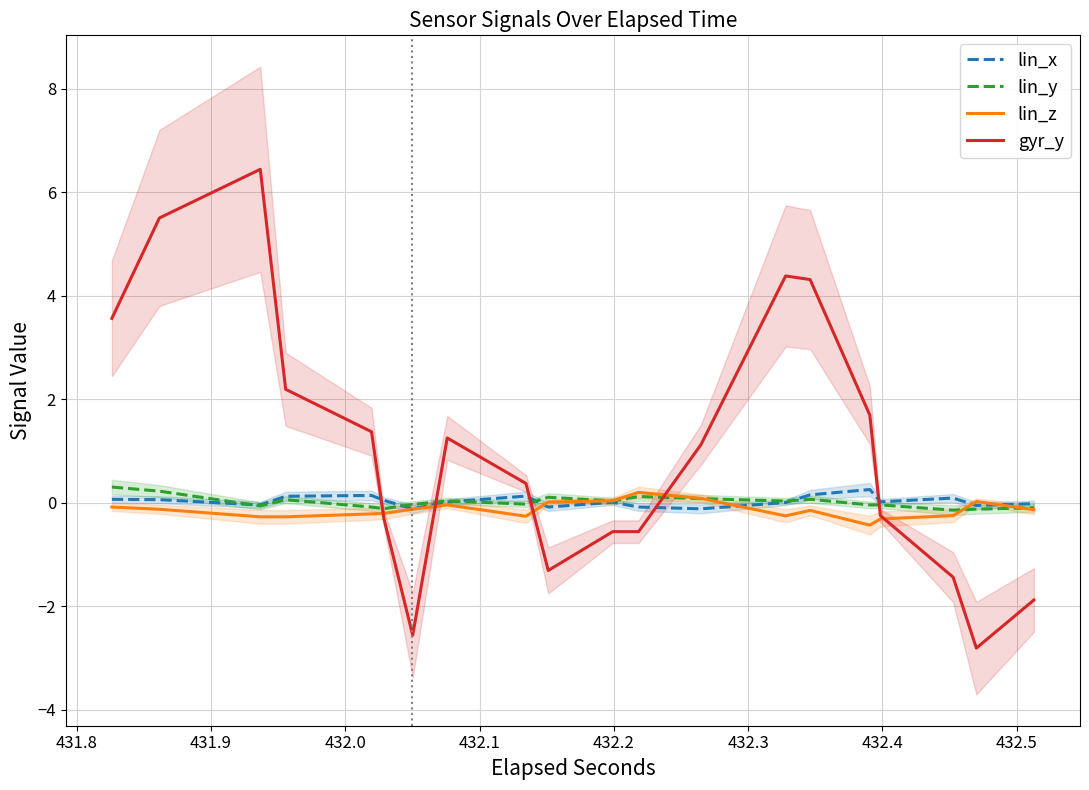

What is the maximum value for lin_x?

0.3